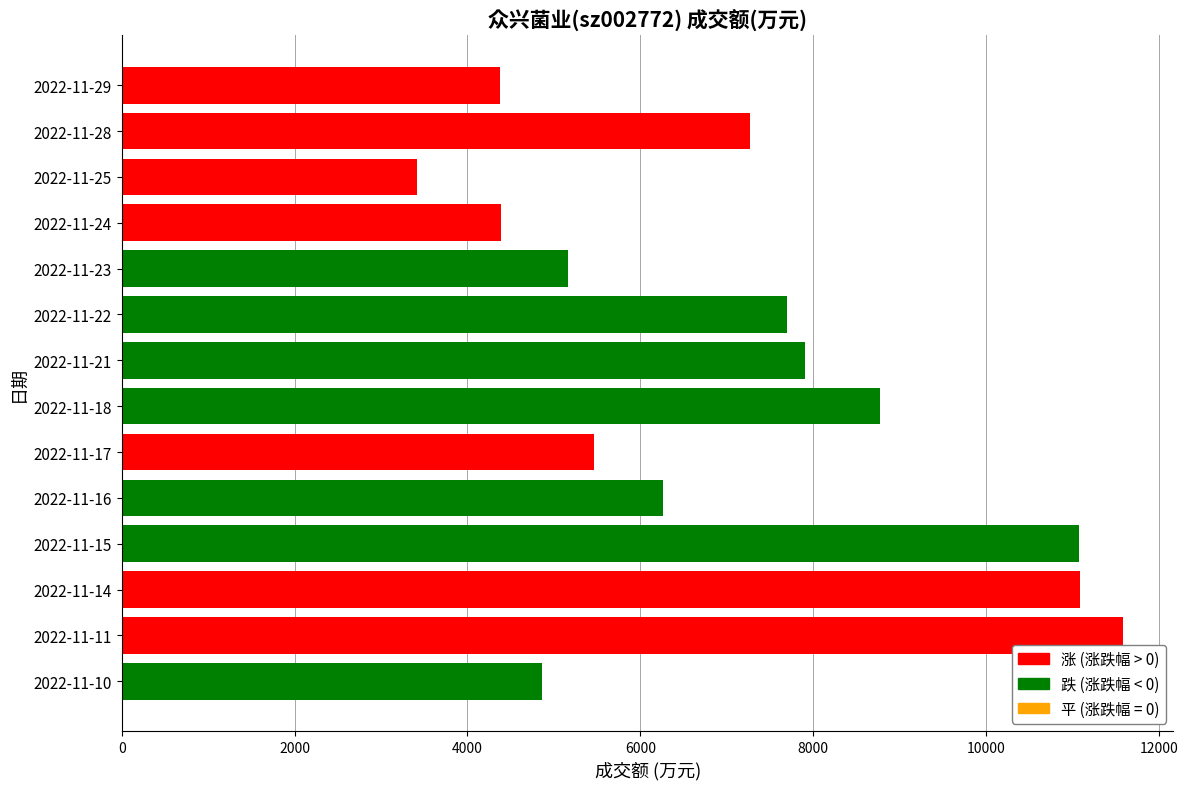

What is the average value?

7094